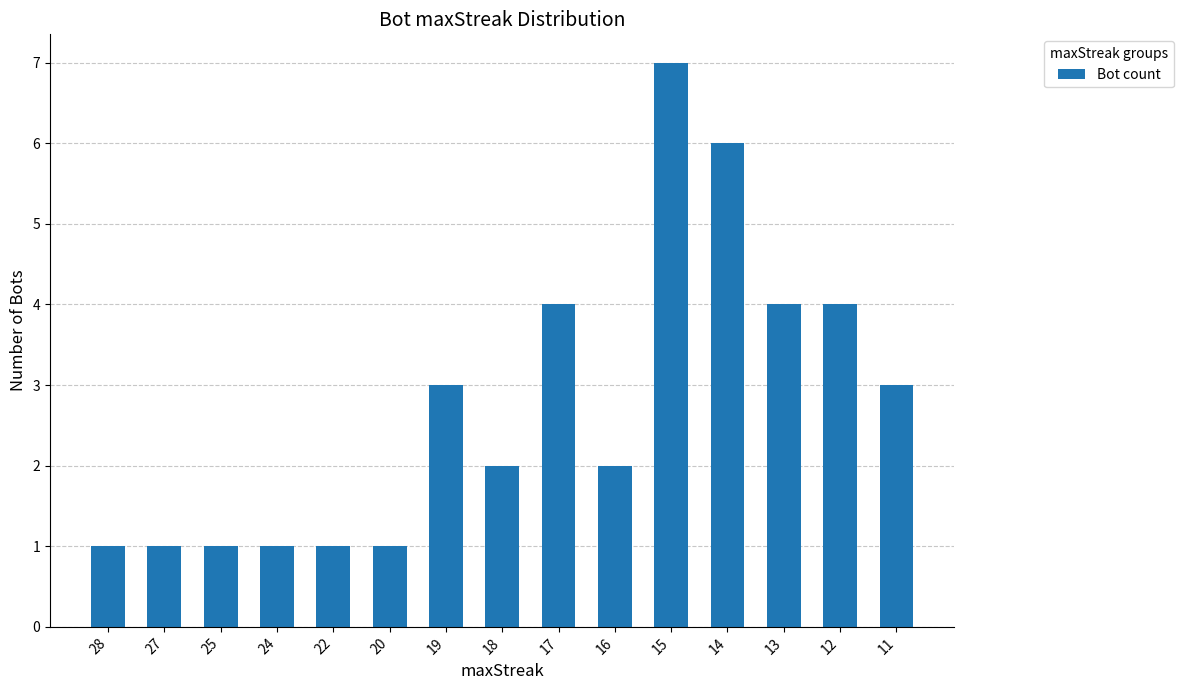

What is the average value?

3